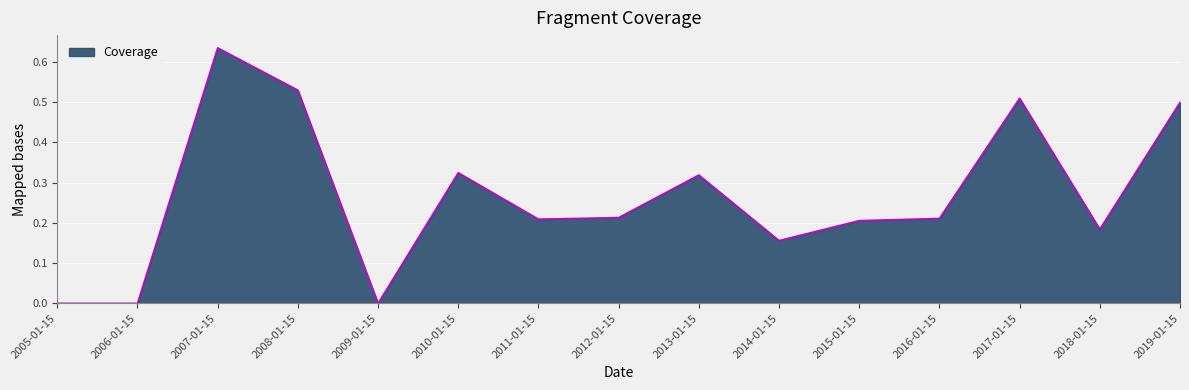

The value at 2014-01-15 is 0.2. True or false?

True